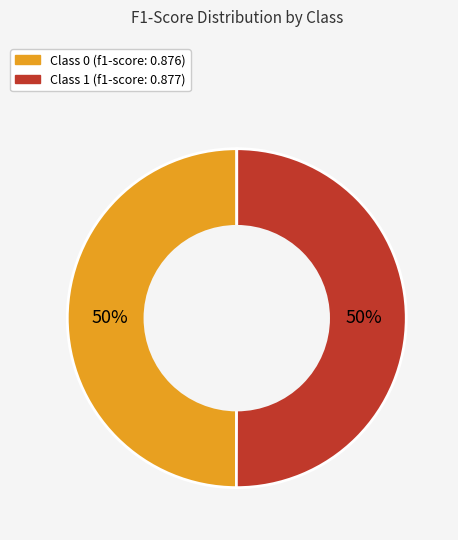

Count the number of slices in the pie.

2